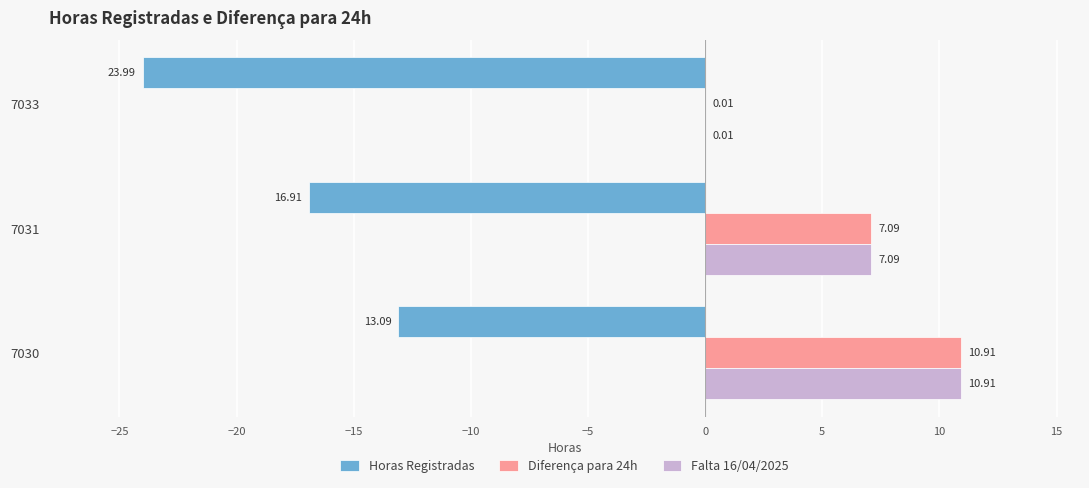

What is the total value across all series at 7033?

-24.0